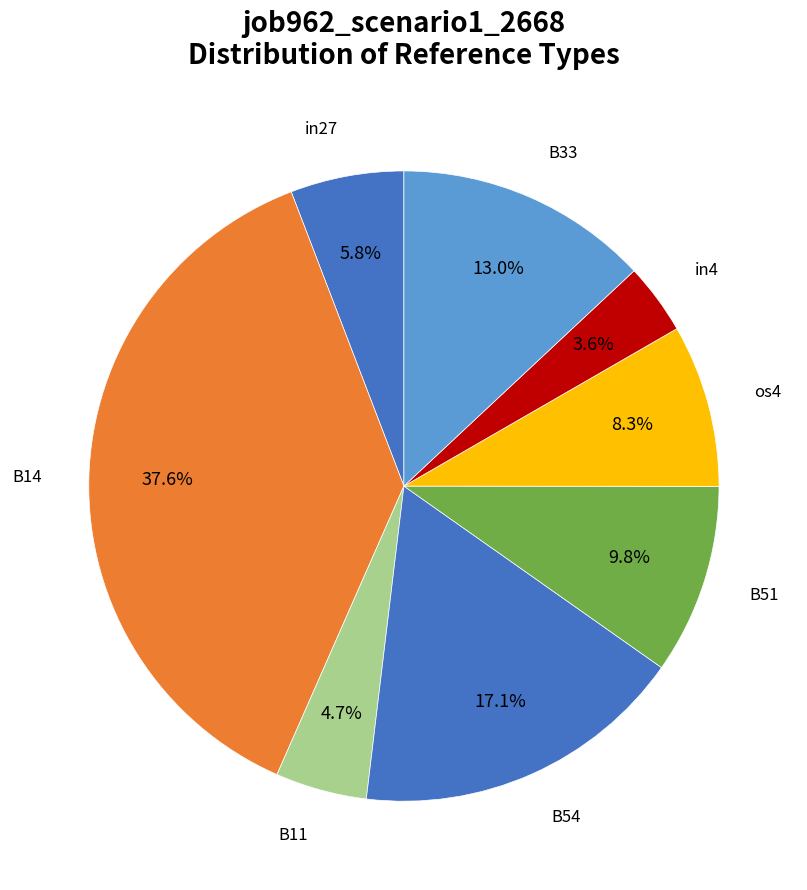

Count the number of slices in the pie.

8